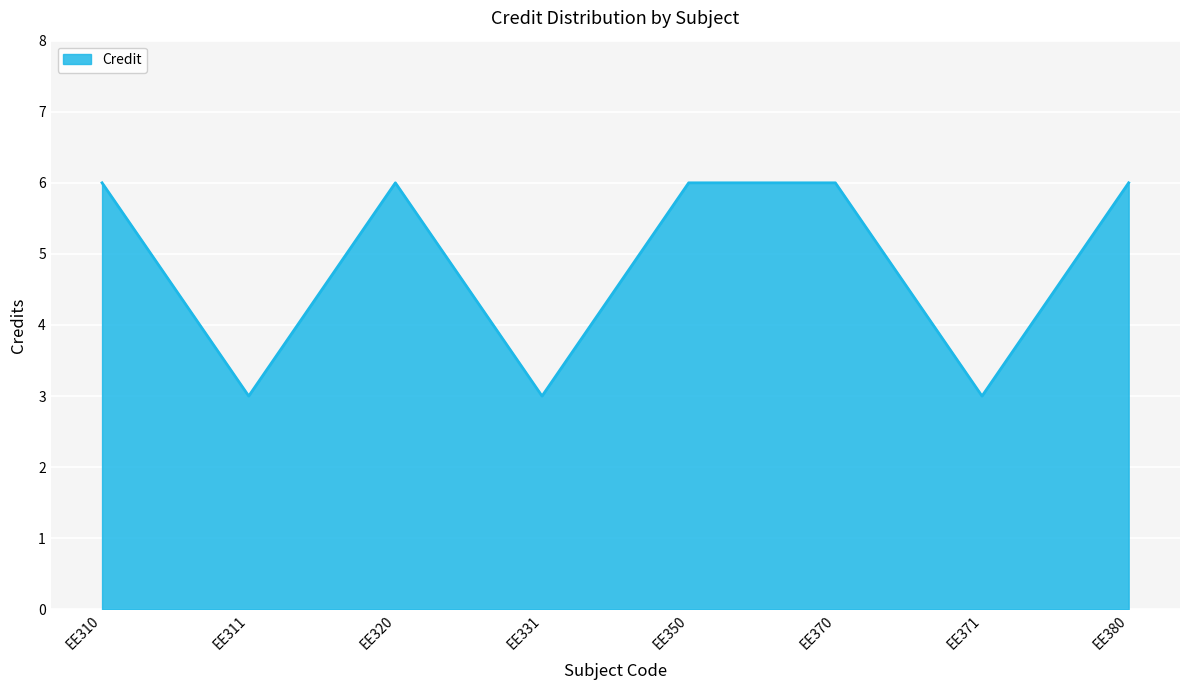

What is the smallest value displayed?

3